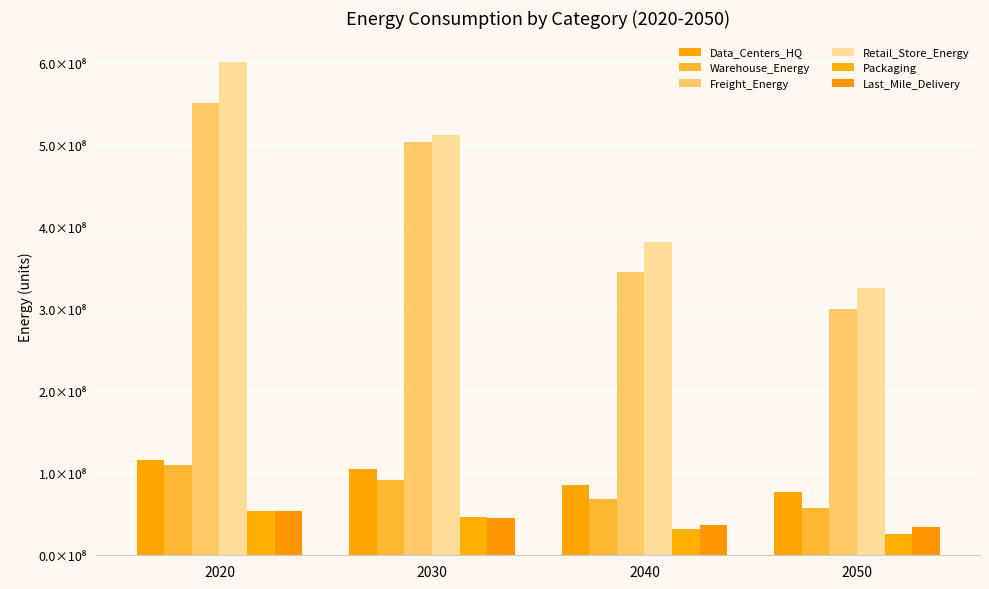

At which category does the chart reach its minimum across all series?

2050